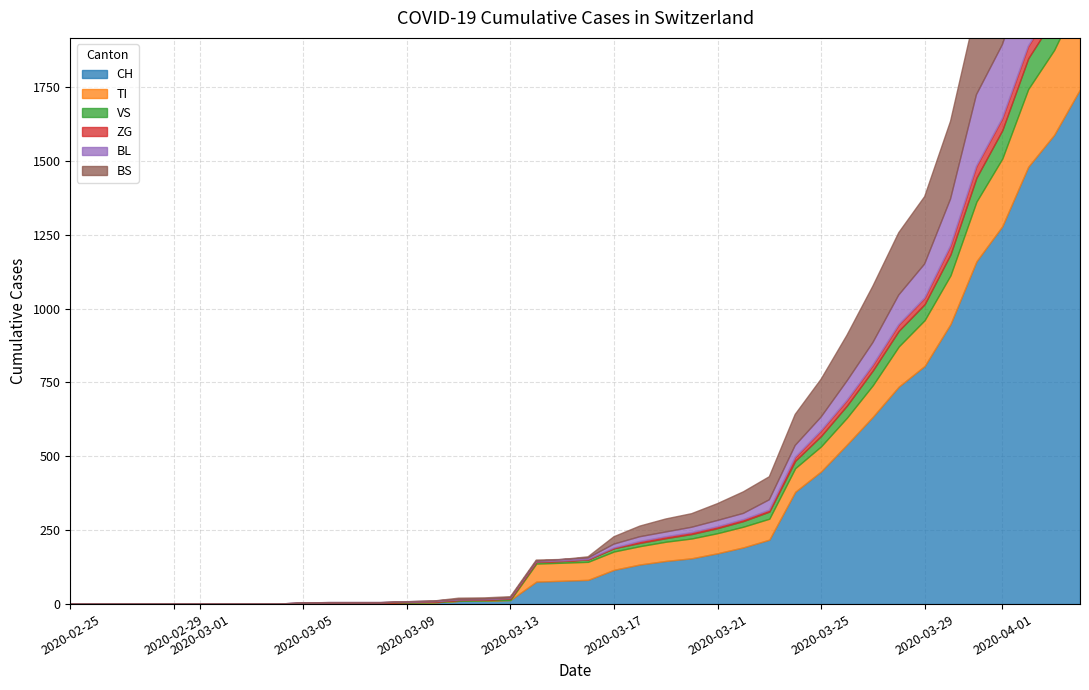

What is the greatest value displayed?

1742